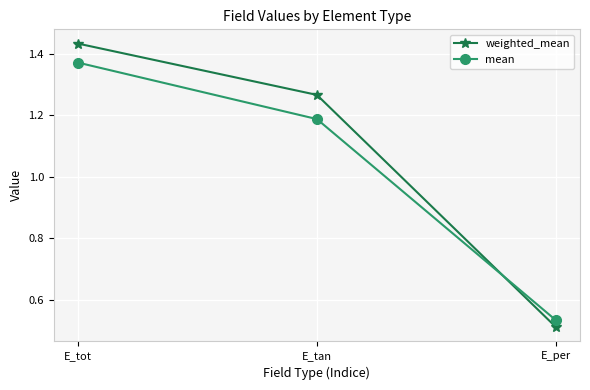

Count the number of data series in this chart.

2